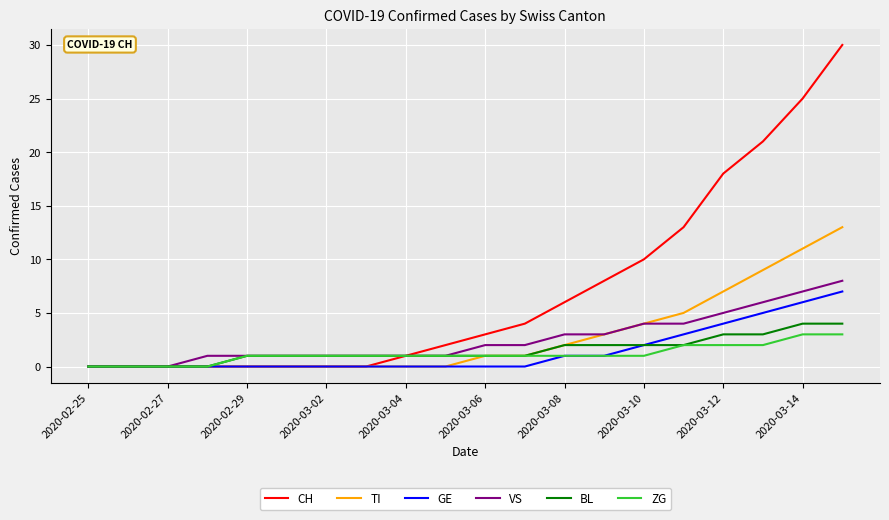

What is the maximum value shown in the chart?

30